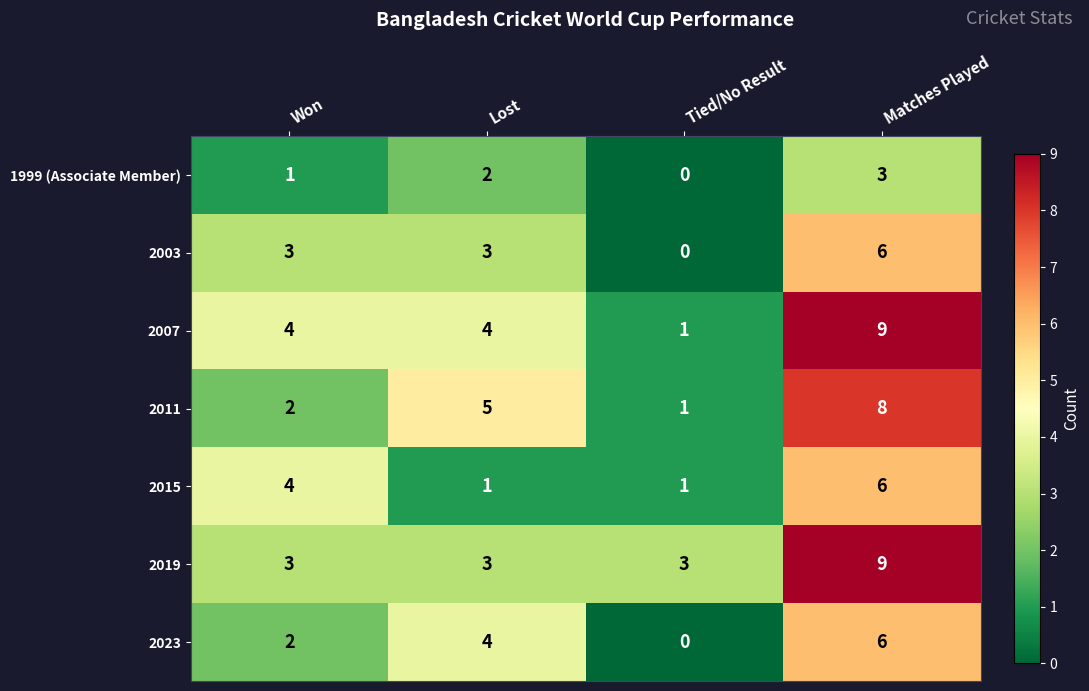

What is the total value across all series at Won?

19